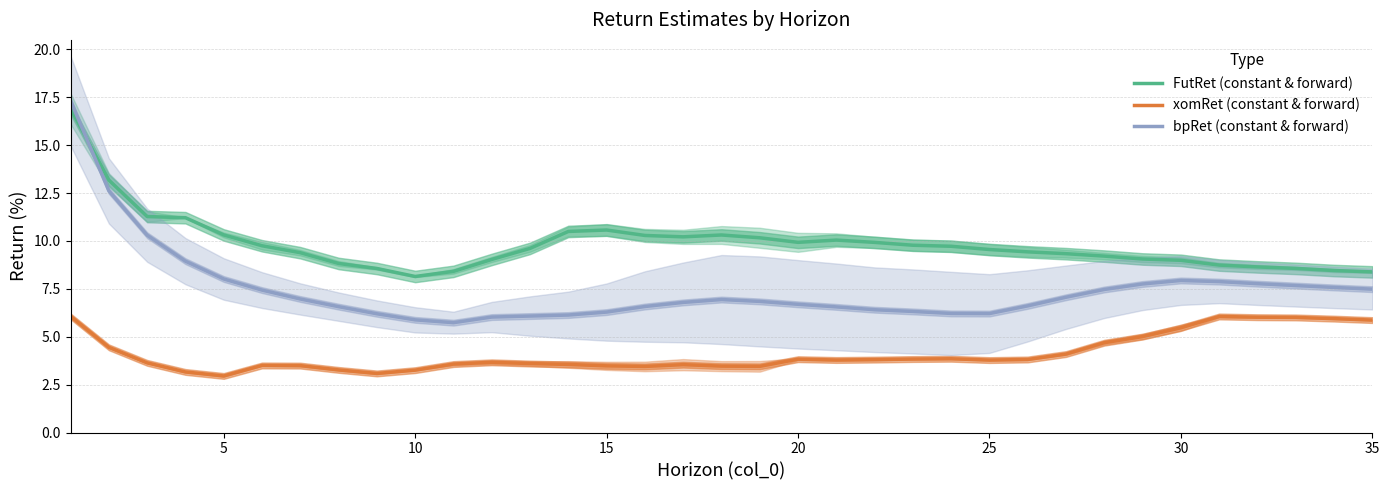

List the series in order of their peak value, highest first.

bpRet (constant & forward), FutRet (constant & forward), xomRet (constant & forward)